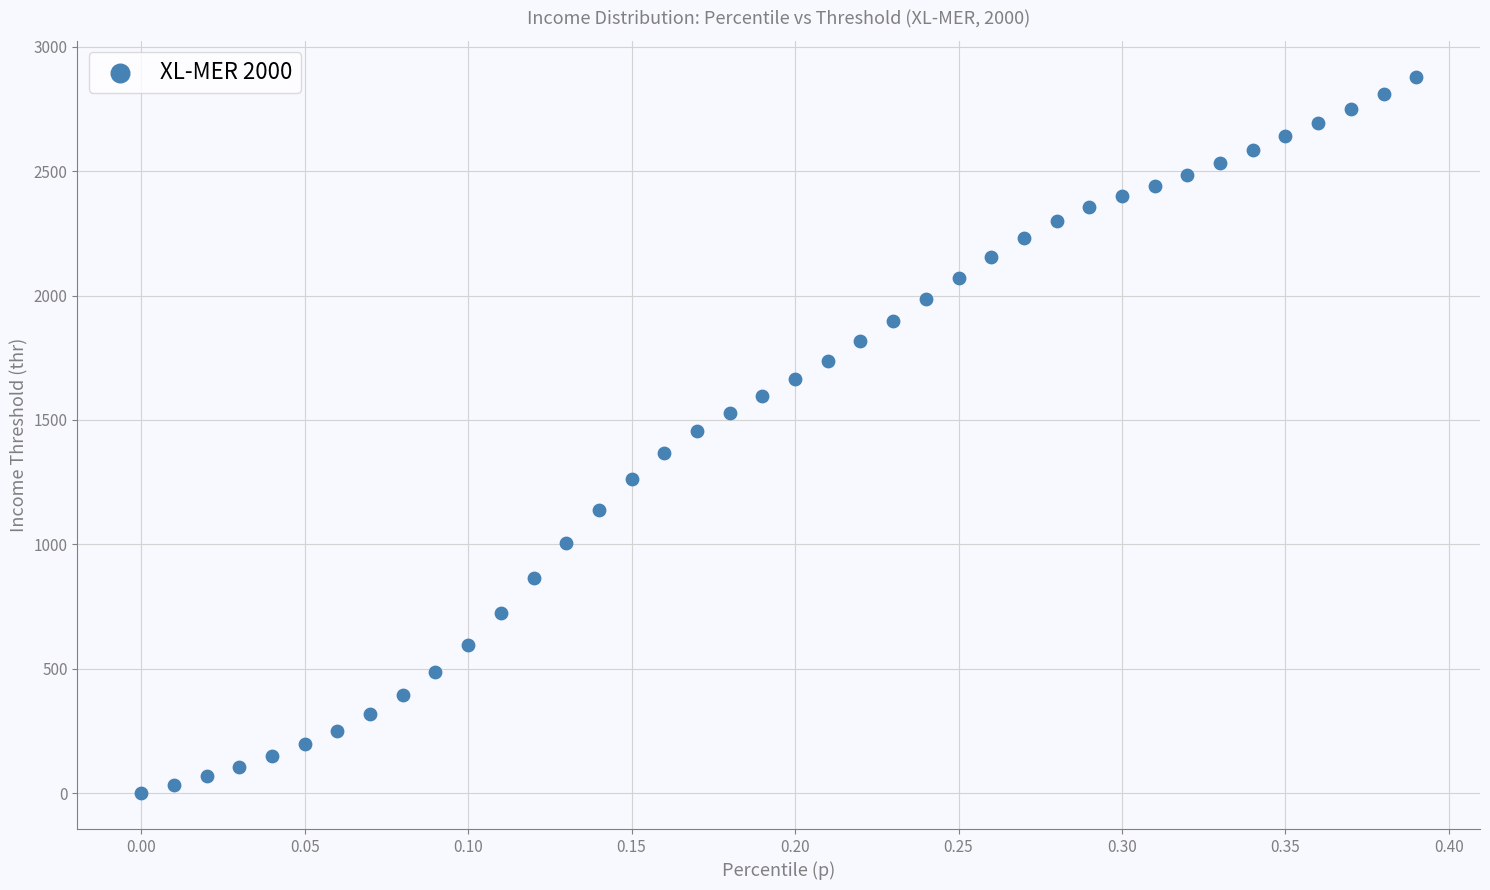

What is the range of Y values (max minus min)?

2879.5